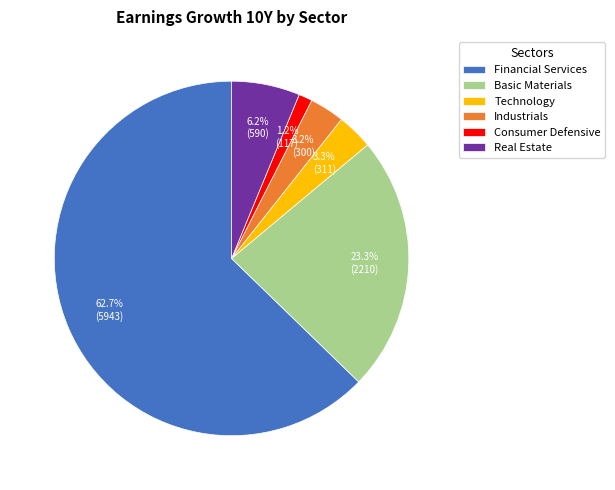

True or false: Industrials accounts for 10% of the total.

False